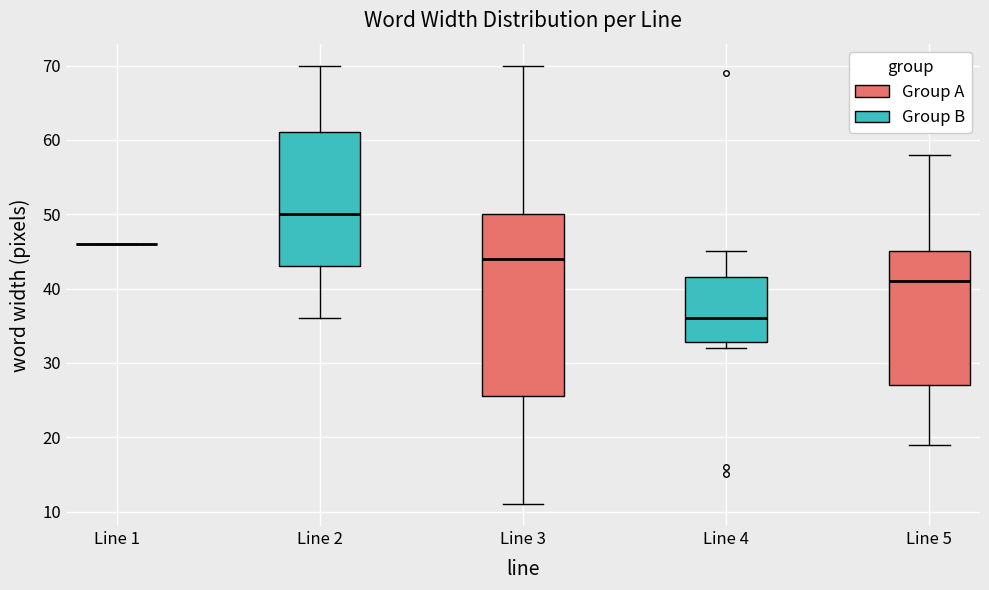

Comparing the boxes themselves (not the whiskers), which one is the tallest?

Line 3